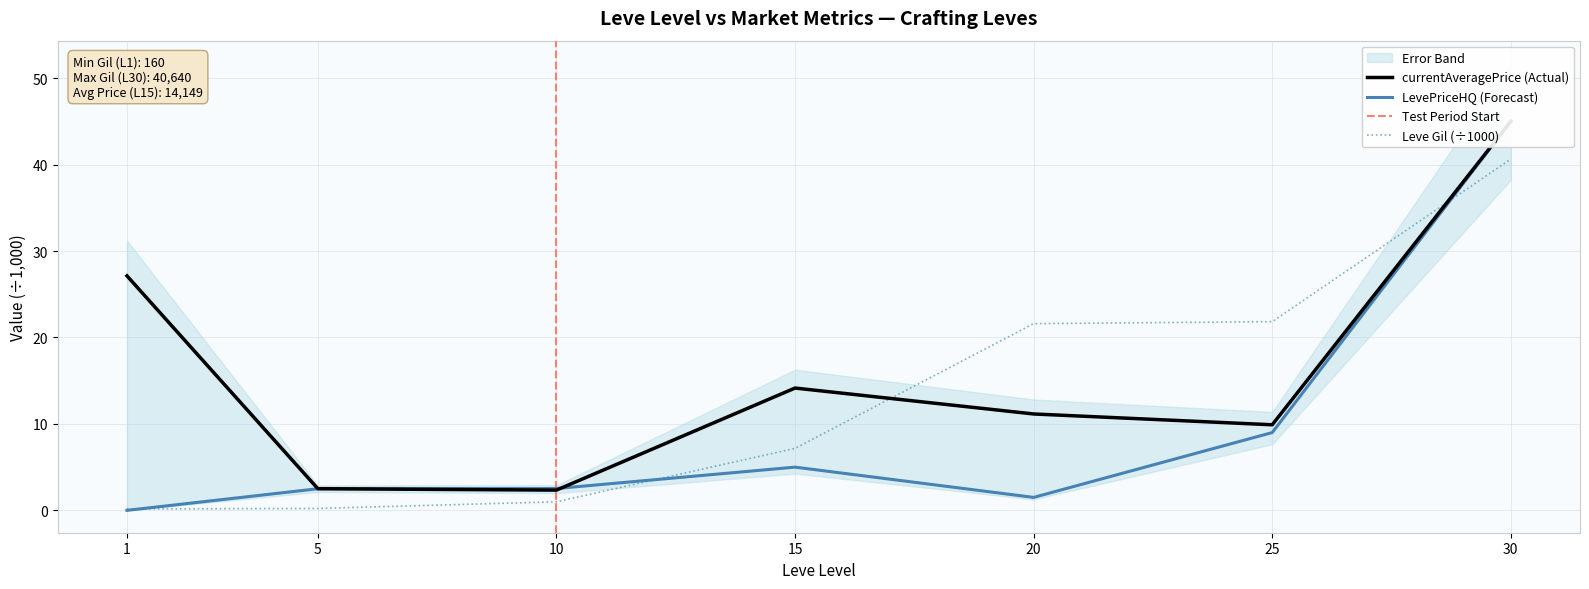

How many intersections are there between Leve Gil and currentAveragePrice?

2